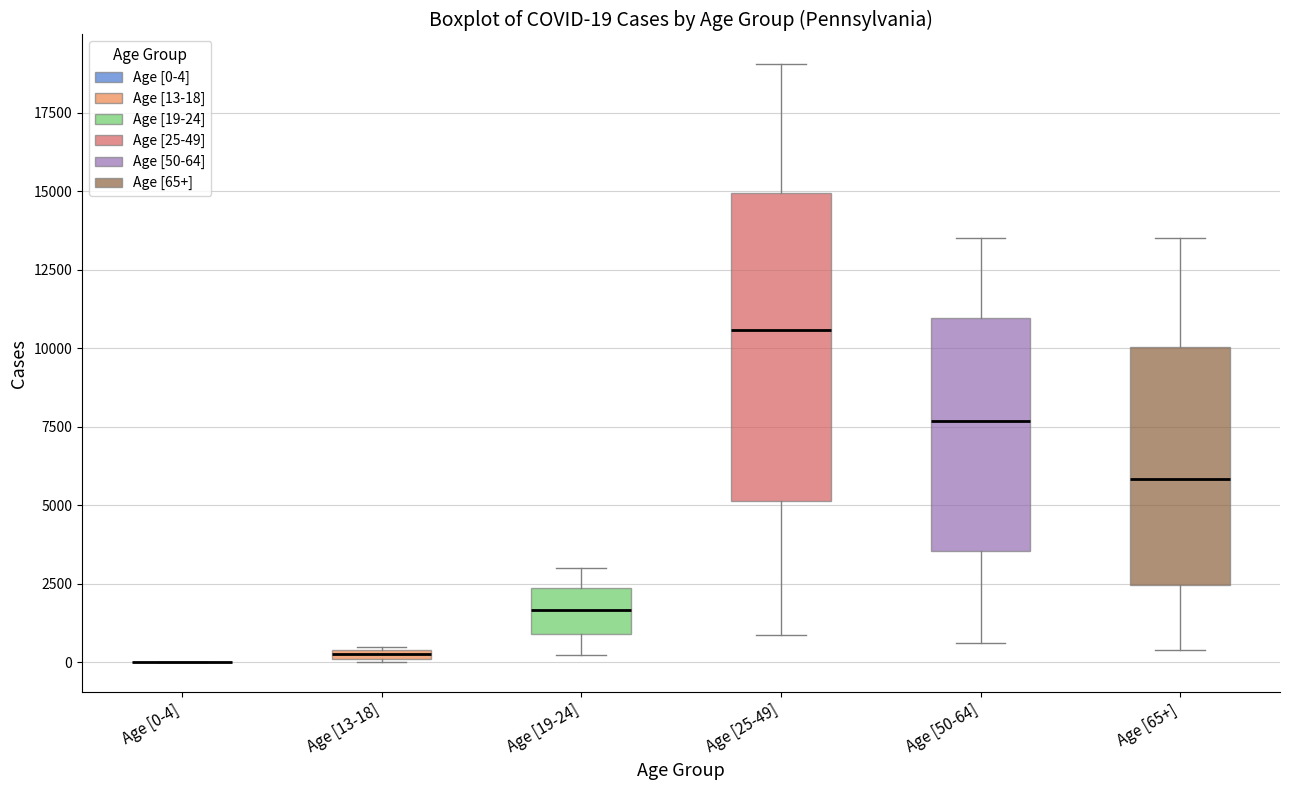

Which box is the tallest, from its lower edge to its upper edge?

Age [25-49]